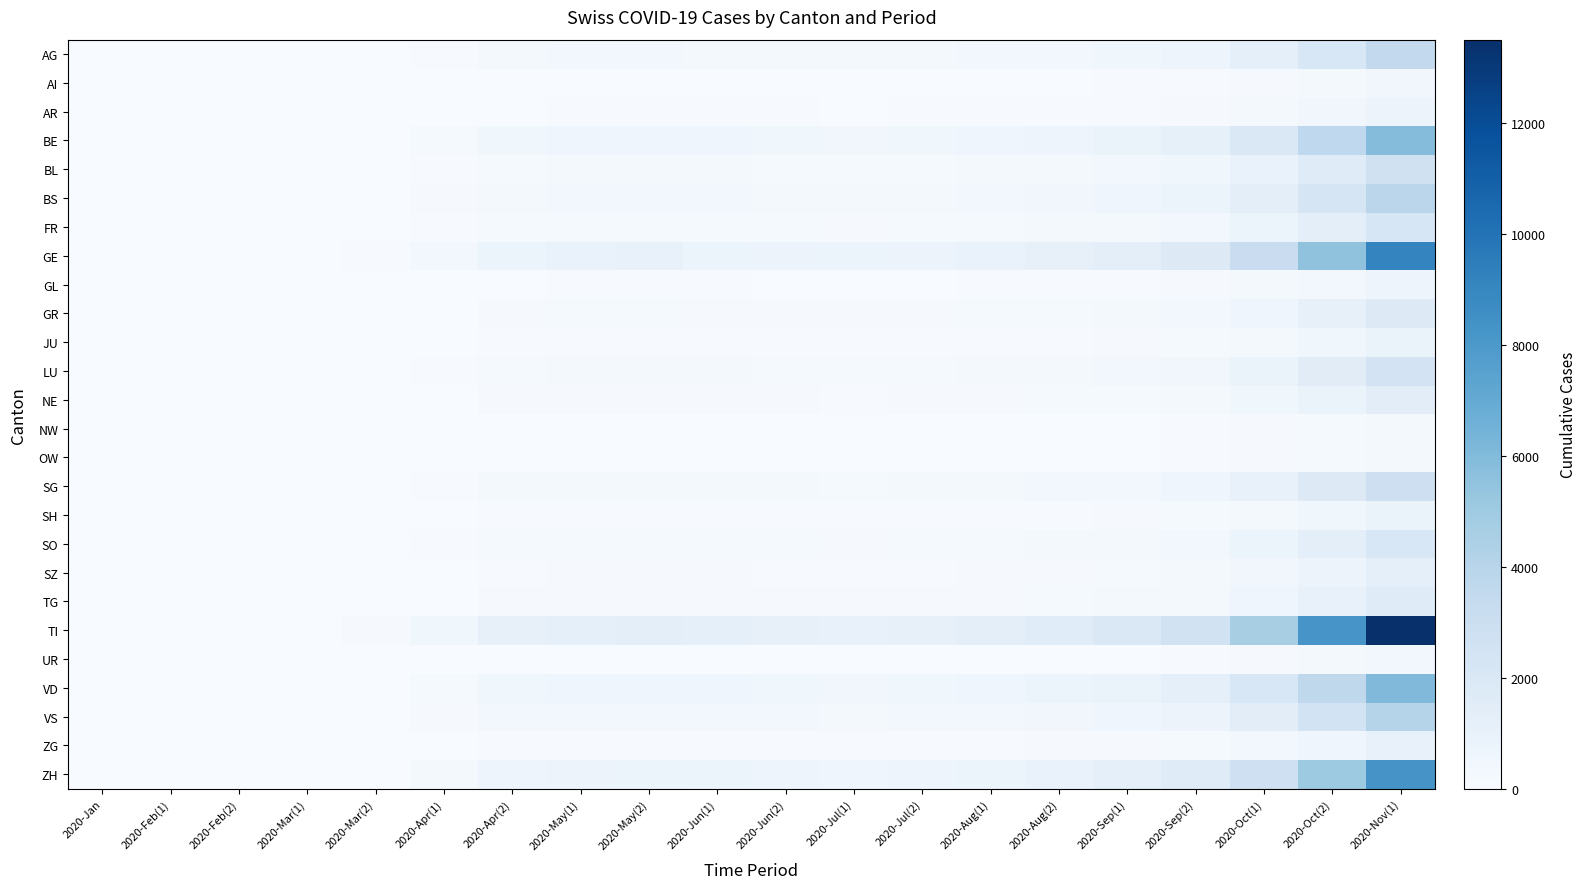

Reading left to right, extract all data points from this chart.

AG: 2020-Jan=0	2020-Feb(1)=0	2020-Feb(2)=0	2020-Mar(1)=5	2020-Mar(2)=20	2020-Apr(1)=100	2020-Apr(2)=280	2020-May(1)=320	2020-May(2)=350	2020-Jun(1)=310	2020-Jun(2)=280	2020-Jul(1)=260	2020-Jul(2)=290	2020-Aug(1)=350	2020-Aug(2)=400	2020-Sep(1)=520	2020-Sep(2)=680	2020-Oct(1)=1200	2020-Oct(2)=2100	2020-Nov(1)=3500
AI: 2020-Jan=0	2020-Feb(1)=0	2020-Feb(2)=0	2020-Mar(1)=1	2020-Mar(2)=3	2020-Apr(1)=10	2020-Apr(2)=25	2020-May(1)=35	2020-May(2)=40	2020-Jun(1)=38	2020-Jun(2)=32	2020-Jul(1)=28	2020-Jul(2)=30	2020-Aug(1)=38	2020-Aug(2)=45	2020-Sep(1)=60	2020-Sep(2)=80	2020-Oct(1)=150	2020-Oct(2)=270	2020-Nov(1)=450
AR: 2020-Jan=0	2020-Feb(1)=0	2020-Feb(2)=0	2020-Mar(1)=2	2020-Mar(2)=6	2020-Apr(1)=20	2020-Apr(2)=45	2020-May(1)=60	2020-May(2)=70	2020-Jun(1)=65	2020-Jun(2)=55	2020-Jul(1)=50	2020-Jul(2)=55	2020-Aug(1)=68	2020-Aug(2)=80	2020-Sep(1)=105	2020-Sep(2)=140	2020-Oct(1)=260	2020-Oct(2)=460	2020-Nov(1)=760
BE: 2020-Jan=0	2020-Feb(1)=0	2020-Feb(2)=0	2020-Mar(1)=8	2020-Mar(2)=35	2020-Apr(1)=180	2020-Apr(2)=480	2020-May(1)=560	2020-May(2)=610	2020-Jun(1)=540	2020-Jun(2)=480	2020-Jul(1)=440	2020-Jul(2)=490	2020-Aug(1)=590	2020-Aug(2)=680	2020-Sep(1)=880	2020-Sep(2)=1150	2020-Oct(1)=2000	2020-Oct(2)=3600	2020-Nov(1)=5900
BL: 2020-Jan=0	2020-Feb(1)=0	2020-Feb(2)=0	2020-Mar(1)=4	2020-Mar(2)=15	2020-Apr(1)=75	2020-Apr(2)=200	2020-May(1)=240	2020-May(2)=260	2020-Jun(1)=230	2020-Jun(2)=200	2020-Jul(1)=185	2020-Jul(2)=210	2020-Aug(1)=255	2020-Aug(2)=300	2020-Sep(1)=390	2020-Sep(2)=510	2020-Oct(1)=900	2020-Oct(2)=1600	2020-Nov(1)=2650
BS: 2020-Jan=0	2020-Feb(1)=0	2020-Feb(2)=0	2020-Mar(1)=6	2020-Mar(2)=22	2020-Apr(1)=110	2020-Apr(2)=290	2020-May(1)=340	2020-May(2)=370	2020-Jun(1)=330	2020-Jun(2)=290	2020-Jul(1)=270	2020-Jul(2)=300	2020-Aug(1)=365	2020-Aug(2)=430	2020-Sep(1)=560	2020-Sep(2)=730	2020-Oct(1)=1300	2020-Oct(2)=2300	2020-Nov(1)=3800
FR: 2020-Jan=0	2020-Feb(1)=0	2020-Feb(2)=0	2020-Mar(1)=3	2020-Mar(2)=12	2020-Apr(1)=60	2020-Apr(2)=160	2020-May(1)=190	2020-May(2)=210	2020-Jun(1)=185	2020-Jun(2)=165	2020-Jul(1)=150	2020-Jul(2)=170	2020-Aug(1)=205	2020-Aug(2)=240	2020-Sep(1)=315	2020-Sep(2)=410	2020-Oct(1)=730	2020-Oct(2)=1300	2020-Nov(1)=2150
GE: 2020-Jan=0	2020-Feb(1)=0	2020-Feb(2)=5	2020-Mar(1)=25	2020-Mar(2)=80	2020-Apr(1)=350	2020-Apr(2)=800	2020-May(1)=900	2020-May(2)=950	2020-Jun(1)=840	2020-Jun(2)=750	2020-Jul(1)=690	2020-Jul(2)=760	2020-Aug(1)=910	2020-Aug(2)=1060	2020-Sep(1)=1370	2020-Sep(2)=1790	2020-Oct(1)=3100	2020-Oct(2)=5500	2020-Nov(1)=9100
GL: 2020-Jan=0	2020-Feb(1)=0	2020-Feb(2)=0	2020-Mar(1)=1	2020-Mar(2)=4	2020-Apr(1)=18	2020-Apr(2)=48	2020-May(1)=58	2020-May(2)=63	2020-Jun(1)=56	2020-Jun(2)=50	2020-Jul(1)=46	2020-Jul(2)=51	2020-Aug(1)=62	2020-Aug(2)=72	2020-Sep(1)=94	2020-Sep(2)=123	2020-Oct(1)=220	2020-Oct(2)=390	2020-Nov(1)=645
GR: 2020-Jan=0	2020-Feb(1)=0	2020-Feb(2)=0	2020-Mar(1)=3	2020-Mar(2)=10	2020-Apr(1)=50	2020-Apr(2)=135	2020-May(1)=160	2020-May(2)=175	2020-Jun(1)=155	2020-Jun(2)=138	2020-Jul(1)=128	2020-Jul(2)=142	2020-Aug(1)=172	2020-Aug(2)=200	2020-Sep(1)=260	2020-Sep(2)=340	2020-Oct(1)=605	2020-Oct(2)=1075	2020-Nov(1)=1775
JU: 2020-Jan=0	2020-Feb(1)=0	2020-Feb(2)=0	2020-Mar(1)=1	2020-Mar(2)=5	2020-Apr(1)=25	2020-Apr(2)=65	2020-May(1)=78	2020-May(2)=85	2020-Jun(1)=75	2020-Jun(2)=67	2020-Jul(1)=62	2020-Jul(2)=69	2020-Aug(1)=83	2020-Aug(2)=97	2020-Sep(1)=126	2020-Sep(2)=164	2020-Oct(1)=293	2020-Oct(2)=519	2020-Nov(1)=856
LU: 2020-Jan=0	2020-Feb(1)=0	2020-Feb(2)=0	2020-Mar(1)=4	2020-Mar(2)=14	2020-Apr(1)=70	2020-Apr(2)=190	2020-May(1)=225	2020-May(2)=245	2020-Jun(1)=217	2020-Jun(2)=193	2020-Jul(1)=178	2020-Jul(2)=198	2020-Aug(1)=239	2020-Aug(2)=280	2020-Sep(1)=363	2020-Sep(2)=474	2020-Oct(1)=844	2020-Oct(2)=1500	2020-Nov(1)=2475
NE: 2020-Jan=0	2020-Feb(1)=0	2020-Feb(2)=0	2020-Mar(1)=2	2020-Mar(2)=8	2020-Apr(1)=40	2020-Apr(2)=108	2020-May(1)=128	2020-May(2)=140	2020-Jun(1)=124	2020-Jun(2)=110	2020-Jul(1)=102	2020-Jul(2)=113	2020-Aug(1)=137	2020-Aug(2)=160	2020-Sep(1)=207	2020-Sep(2)=270	2020-Oct(1)=482	2020-Oct(2)=856	2020-Nov(1)=1412
NW: 2020-Jan=0	2020-Feb(1)=0	2020-Feb(2)=0	2020-Mar(1)=1	2020-Mar(2)=2	2020-Apr(1)=9	2020-Apr(2)=24	2020-May(1)=29	2020-May(2)=31	2020-Jun(1)=28	2020-Jun(2)=25	2020-Jul(1)=23	2020-Jul(2)=25	2020-Aug(1)=31	2020-Aug(2)=36	2020-Sep(1)=46	2020-Sep(2)=60	2020-Oct(1)=108	2020-Oct(2)=191	2020-Nov(1)=315
OW: 2020-Jan=0	2020-Feb(1)=0	2020-Feb(2)=0	2020-Mar(1)=1	2020-Mar(2)=2	2020-Apr(1)=9	2020-Apr(2)=24	2020-May(1)=29	2020-May(2)=31	2020-Jun(1)=28	2020-Jun(2)=25	2020-Jul(1)=23	2020-Jul(2)=25	2020-Aug(1)=31	2020-Aug(2)=36	2020-Sep(1)=46	2020-Sep(2)=60	2020-Oct(1)=108	2020-Oct(2)=191	2020-Nov(1)=315
SG: 2020-Jan=0	2020-Feb(1)=0	2020-Feb(2)=0	2020-Mar(1)=4	2020-Mar(2)=16	2020-Apr(1)=82	2020-Apr(2)=220	2020-May(1)=260	2020-May(2)=284	2020-Jun(1)=251	2020-Jun(2)=224	2020-Jul(1)=206	2020-Jul(2)=229	2020-Aug(1)=277	2020-Aug(2)=323	2020-Sep(1)=419	2020-Sep(2)=547	2020-Oct(1)=974	2020-Oct(2)=1731	2020-Nov(1)=2856
SH: 2020-Jan=0	2020-Feb(1)=0	2020-Feb(2)=0	2020-Mar(1)=1	2020-Mar(2)=5	2020-Apr(1)=24	2020-Apr(2)=65	2020-May(1)=77	2020-May(2)=84	2020-Jun(1)=74	2020-Jun(2)=66	2020-Jul(1)=61	2020-Jul(2)=68	2020-Aug(1)=82	2020-Aug(2)=96	2020-Sep(1)=124	2020-Sep(2)=162	2020-Oct(1)=289	2020-Oct(2)=513	2020-Nov(1)=846
SO: 2020-Jan=0	2020-Feb(1)=0	2020-Feb(2)=0	2020-Mar(1)=3	2020-Mar(2)=12	2020-Apr(1)=60	2020-Apr(2)=162	2020-May(1)=192	2020-May(2)=210	2020-Jun(1)=186	2020-Jun(2)=165	2020-Jul(1)=152	2020-Jul(2)=169	2020-Aug(1)=205	2020-Aug(2)=239	2020-Sep(1)=310	2020-Sep(2)=405	2020-Oct(1)=720	2020-Oct(2)=1278	2020-Nov(1)=2109
SZ: 2020-Jan=0	2020-Feb(1)=0	2020-Feb(2)=0	2020-Mar(1)=2	2020-Mar(2)=7	2020-Apr(1)=36	2020-Apr(2)=97	2020-May(1)=115	2020-May(2)=125	2020-Jun(1)=111	2020-Jun(2)=99	2020-Jul(1)=91	2020-Jul(2)=101	2020-Aug(1)=122	2020-Aug(2)=143	2020-Sep(1)=185	2020-Sep(2)=242	2020-Oct(1)=430	2020-Oct(2)=764	2020-Nov(1)=1260
TG: 2020-Jan=0	2020-Feb(1)=0	2020-Feb(2)=0	2020-Mar(1)=2	2020-Mar(2)=9	2020-Apr(1)=46	2020-Apr(2)=122	2020-May(1)=145	2020-May(2)=158	2020-Jun(1)=140	2020-Jun(2)=125	2020-Jul(1)=115	2020-Jul(2)=128	2020-Aug(1)=155	2020-Aug(2)=181	2020-Sep(1)=234	2020-Sep(2)=306	2020-Oct(1)=544	2020-Oct(2)=967	2020-Nov(1)=1595
TI: 2020-Jan=0	2020-Feb(1)=0	2020-Feb(2)=8	2020-Mar(1)=40	2020-Mar(2)=120	2020-Apr(1)=500	2020-Apr(2)=1100	2020-May(1)=1250	2020-May(2)=1350	2020-Jun(1)=1195	2020-Jun(2)=1065	2020-Jul(1)=980	2020-Jul(2)=1090	2020-Aug(1)=1315	2020-Aug(2)=1530	2020-Sep(1)=1985	2020-Sep(2)=2590	2020-Oct(1)=4600	2020-Oct(2)=8200	2020-Nov(1)=13500
UR: 2020-Jan=0	2020-Feb(1)=0	2020-Feb(2)=0	2020-Mar(1)=1	2020-Mar(2)=2	2020-Apr(1)=10	2020-Apr(2)=27	2020-May(1)=32	2020-May(2)=35	2020-Jun(1)=31	2020-Jun(2)=28	2020-Jul(1)=25	2020-Jul(2)=28	2020-Aug(1)=34	2020-Aug(2)=40	2020-Sep(1)=52	2020-Sep(2)=68	2020-Oct(1)=121	2020-Oct(2)=214	2020-Nov(1)=353
VD: 2020-Jan=0	2020-Feb(1)=0	2020-Feb(2)=3	2020-Mar(1)=15	2020-Mar(2)=48	2020-Apr(1)=210	2020-Apr(2)=490	2020-May(1)=555	2020-May(2)=605	2020-Jun(1)=535	2020-Jun(2)=477	2020-Jul(1)=439	2020-Jul(2)=488	2020-Aug(1)=589	2020-Aug(2)=686	2020-Sep(1)=889	2020-Sep(2)=1161	2020-Oct(1)=2067	2020-Oct(2)=3672	2020-Nov(1)=6056
VS: 2020-Jan=0	2020-Feb(1)=0	2020-Feb(2)=2	2020-Mar(1)=10	2020-Mar(2)=32	2020-Apr(1)=140	2020-Apr(2)=330	2020-May(1)=375	2020-May(2)=410	2020-Jun(1)=363	2020-Jun(2)=323	2020-Jul(1)=297	2020-Jul(2)=330	2020-Aug(1)=399	2020-Aug(2)=465	2020-Sep(1)=603	2020-Sep(2)=787	2020-Oct(1)=1400	2020-Oct(2)=2489	2020-Nov(1)=4104
ZG: 2020-Jan=0	2020-Feb(1)=0	2020-Feb(2)=0	2020-Mar(1)=2	2020-Mar(2)=6	2020-Apr(1)=29	2020-Apr(2)=79	2020-May(1)=93	2020-May(2)=102	2020-Jun(1)=90	2020-Jun(2)=80	2020-Jul(1)=74	2020-Jul(2)=82	2020-Aug(1)=99	2020-Aug(2)=116	2020-Sep(1)=150	2020-Sep(2)=196	2020-Oct(1)=348	2020-Oct(2)=619	2020-Nov(1)=1021
ZH: 2020-Jan=0	2020-Feb(1)=0	2020-Feb(2)=0	2020-Mar(1)=12	2020-Mar(2)=48	2020-Apr(1)=240	2020-Apr(2)=640	2020-May(1)=755	2020-May(2)=825	2020-Jun(1)=730	2020-Jun(2)=651	2020-Jul(1)=599	2020-Jul(2)=666	2020-Aug(1)=804	2020-Aug(2)=937	2020-Sep(1)=1214	2020-Sep(2)=1585	2020-Oct(1)=2820	2020-Oct(2)=5013	2020-Nov(1)=8271